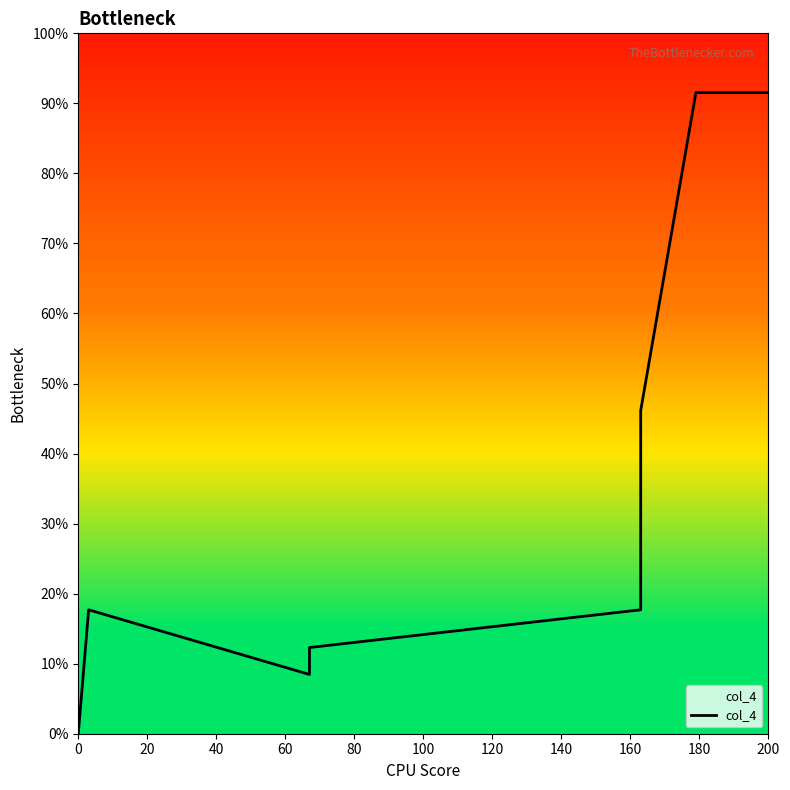

How many data points does each series have?

9